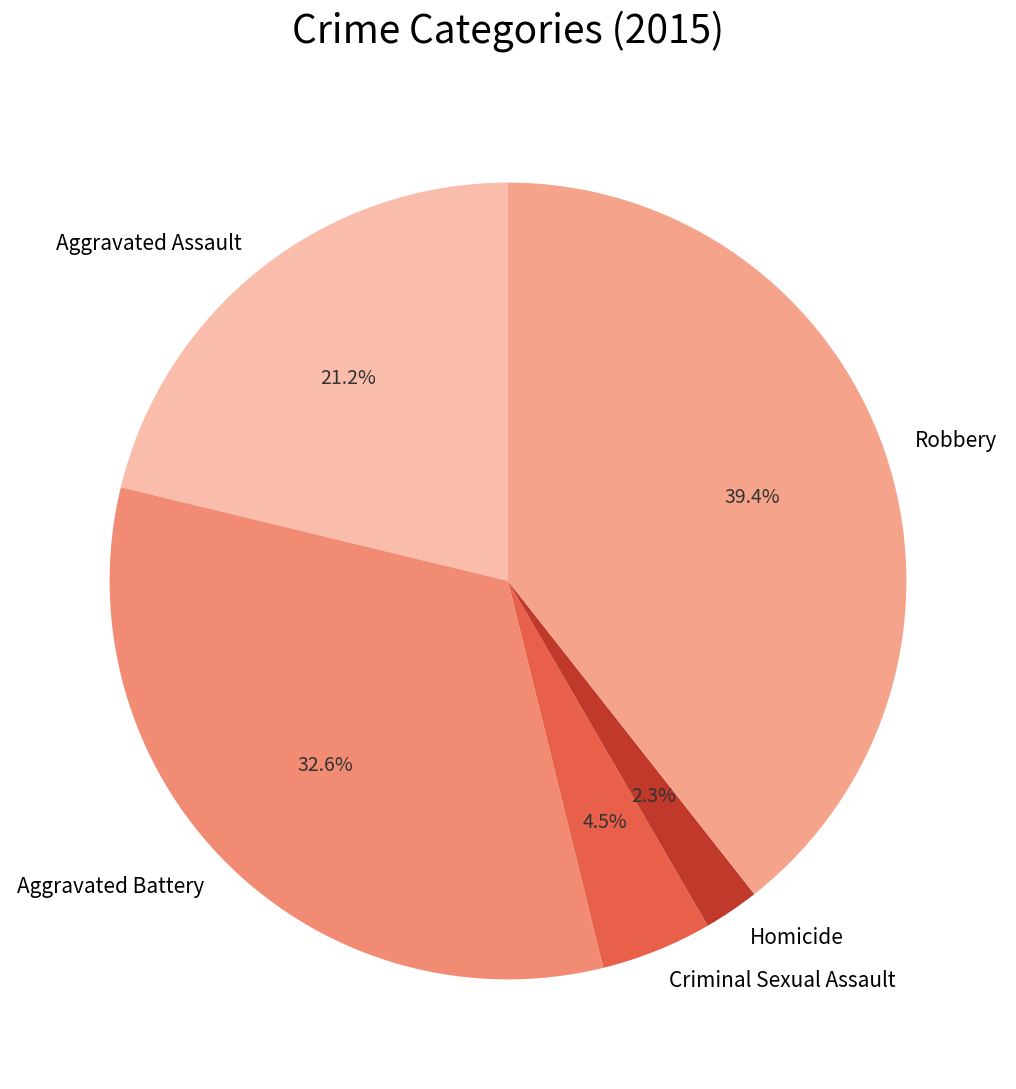

To the nearest percent, what is the difference between the Robbery and Homicide slice percentages?

37%